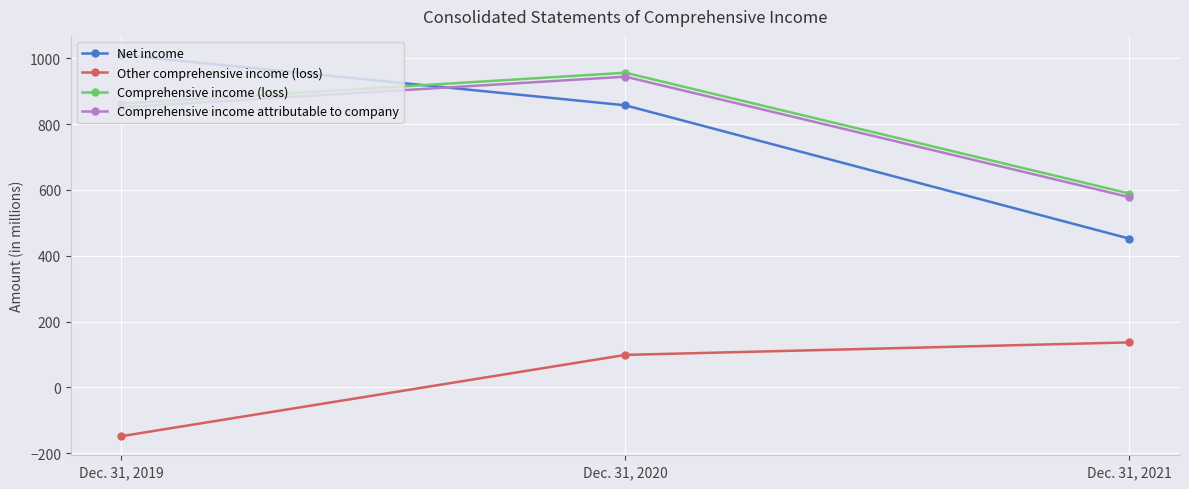

The Net income series shows 588 at Dec. 31, 2021. True or false?

False